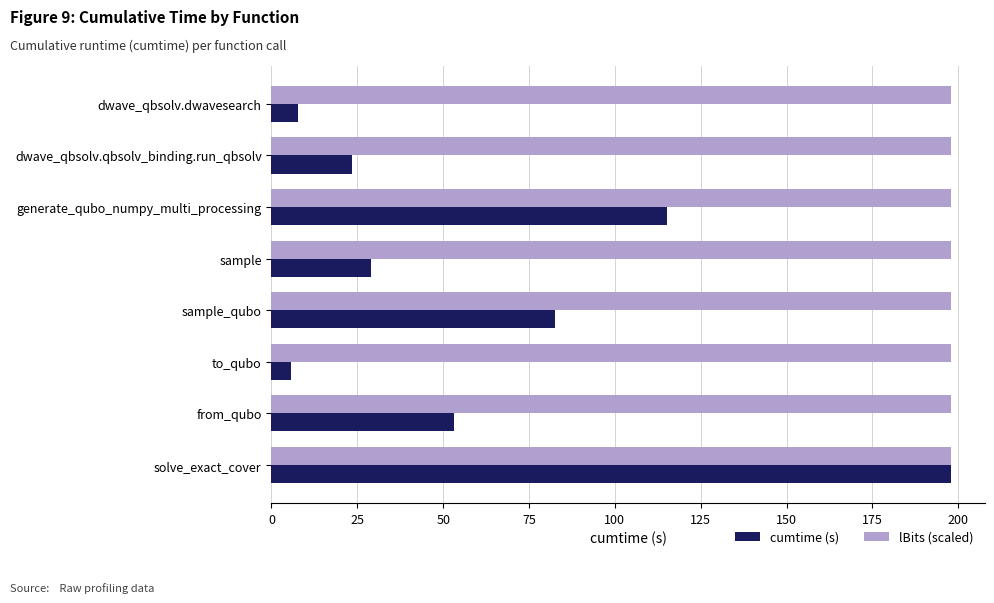

What is the difference between the highest and lowest values at generate_qubo_numpy_multi_processing?

82.7